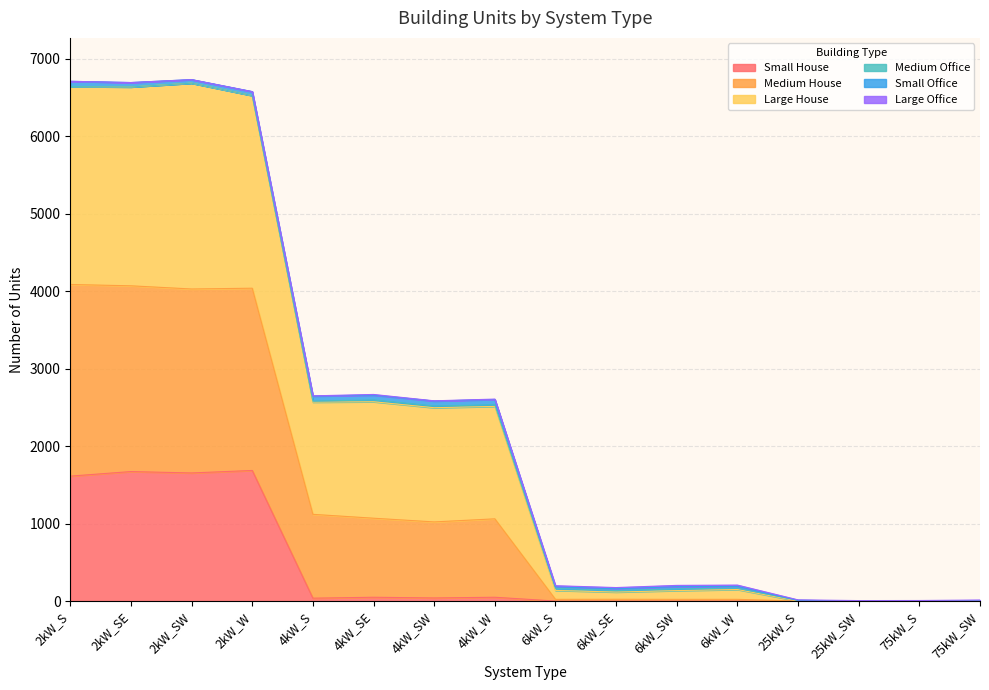

True or false: Large House has a value of 4 at 75kW_S.

False